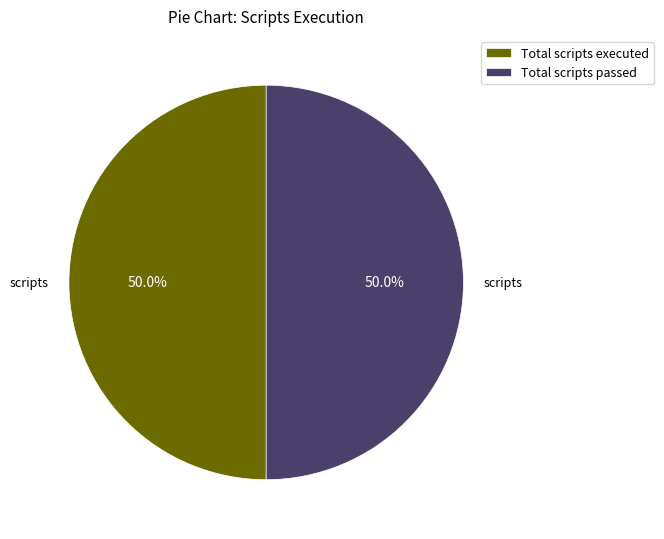

How many segments does this pie chart have?

2